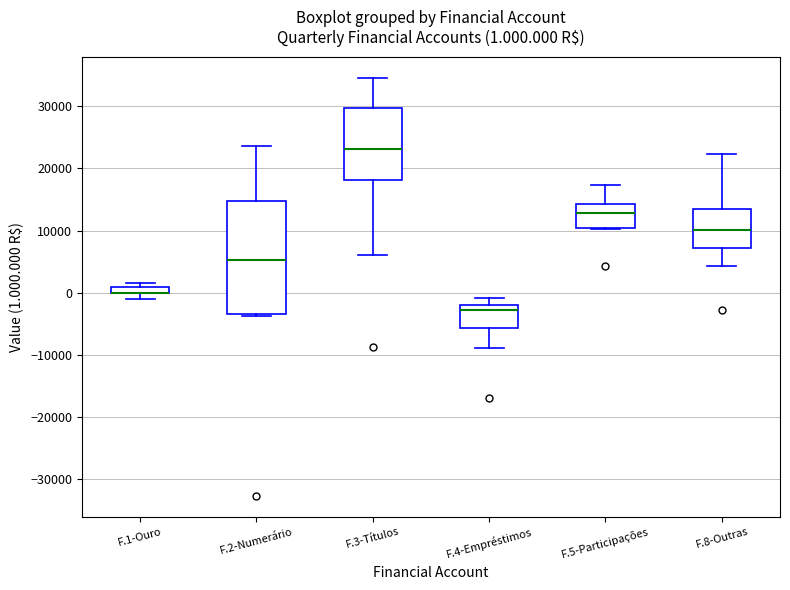

Comparing the boxes themselves (not the whiskers), which one is the tallest?

F.2-Numerário